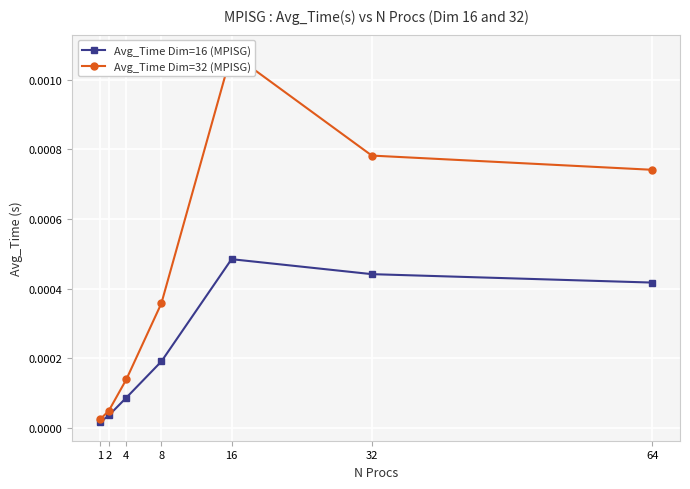

The Avg_Time Dim=32 (MPISG) series shows 0.0 at 8. True or false?

False